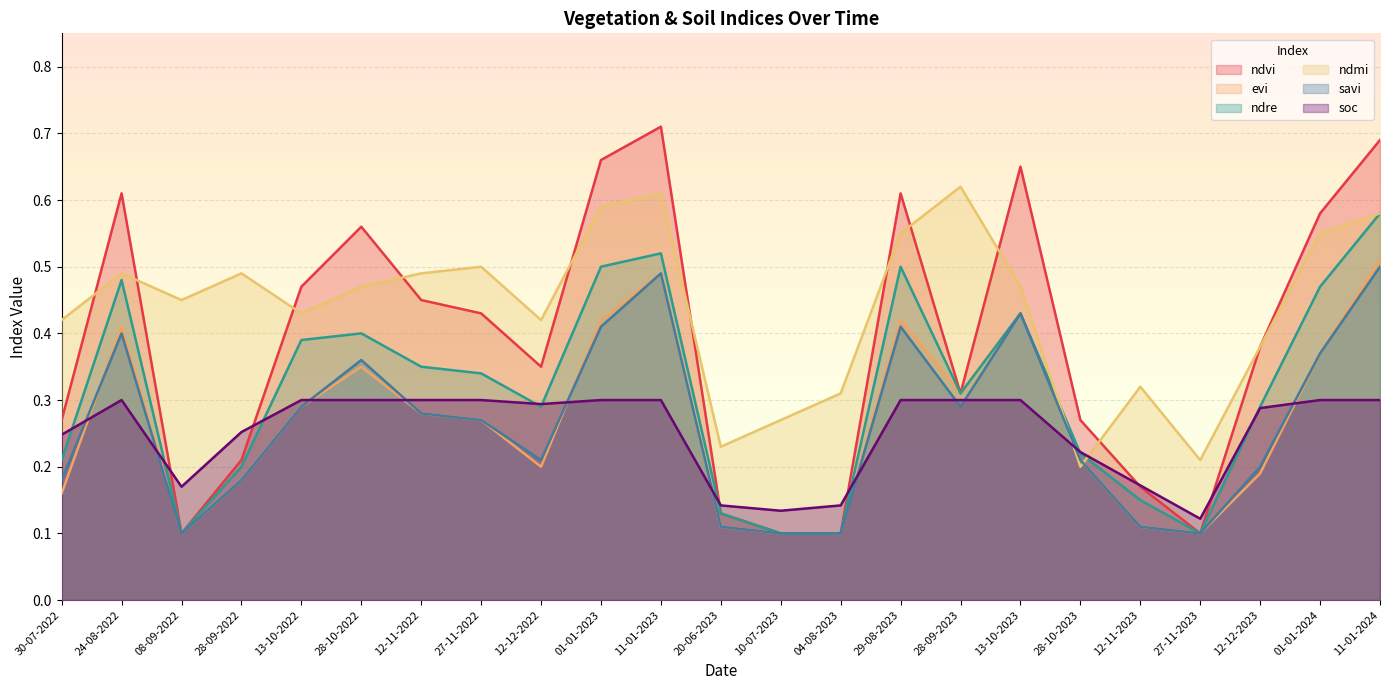

What are all the series names shown in the legend?

ndvi, evi, ndre, ndmi, savi, soc